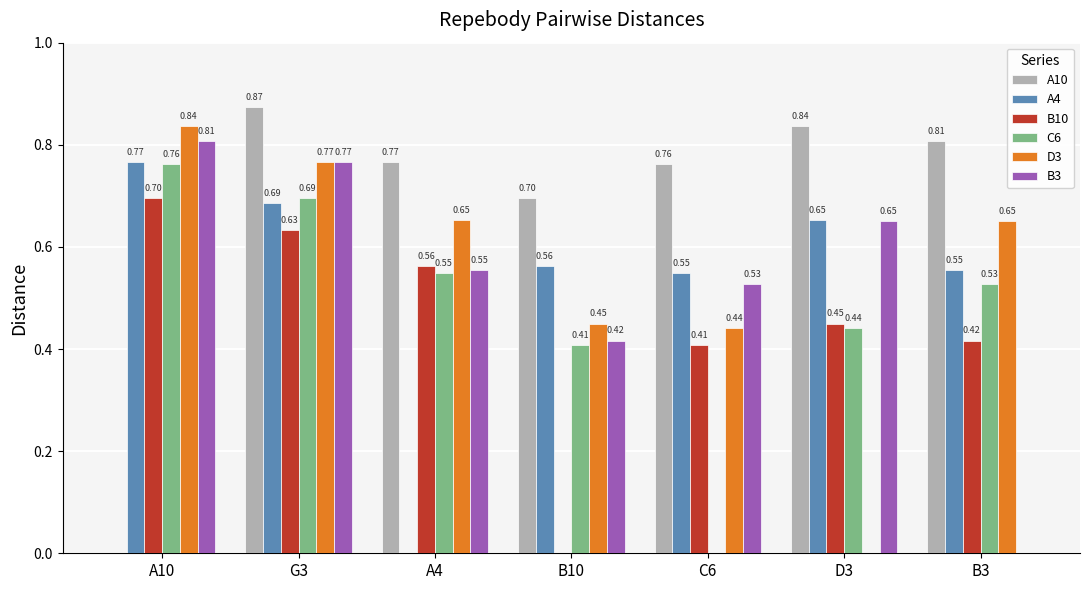

Between G3 and A4, which series saw the biggest shift?

A4